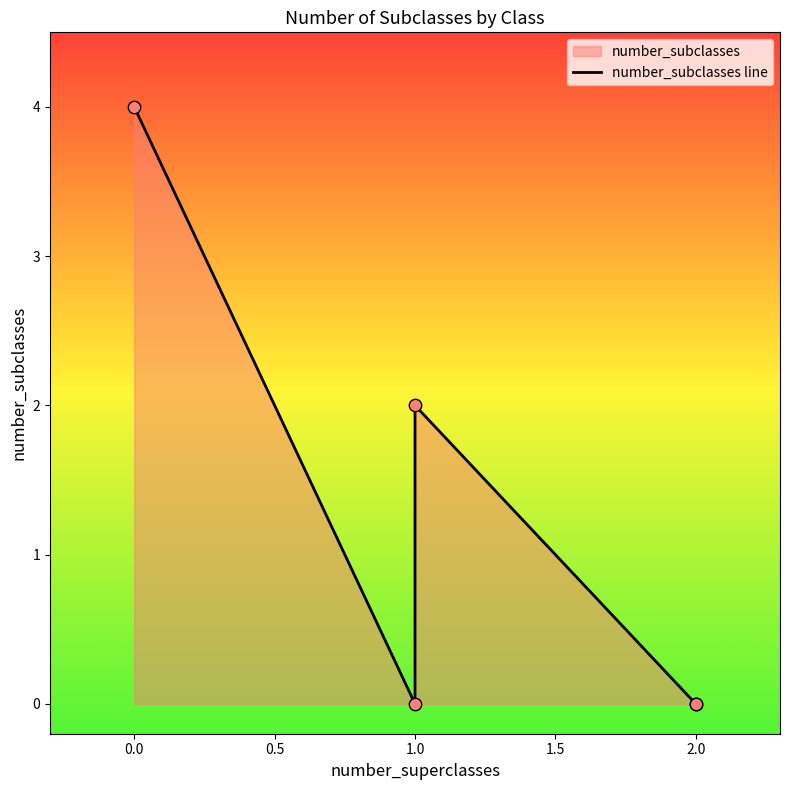

What is the change in value from 0.0 to 1.0?

-2